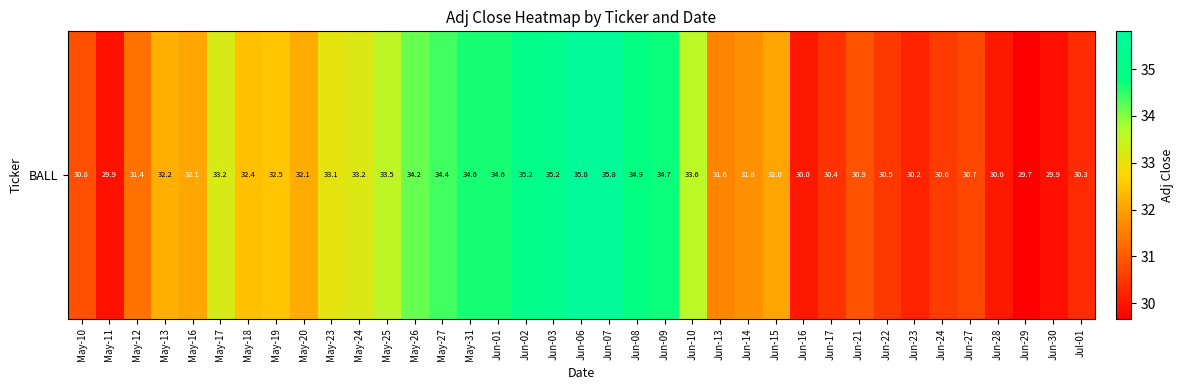

Where does the data first go above 32?

May-13